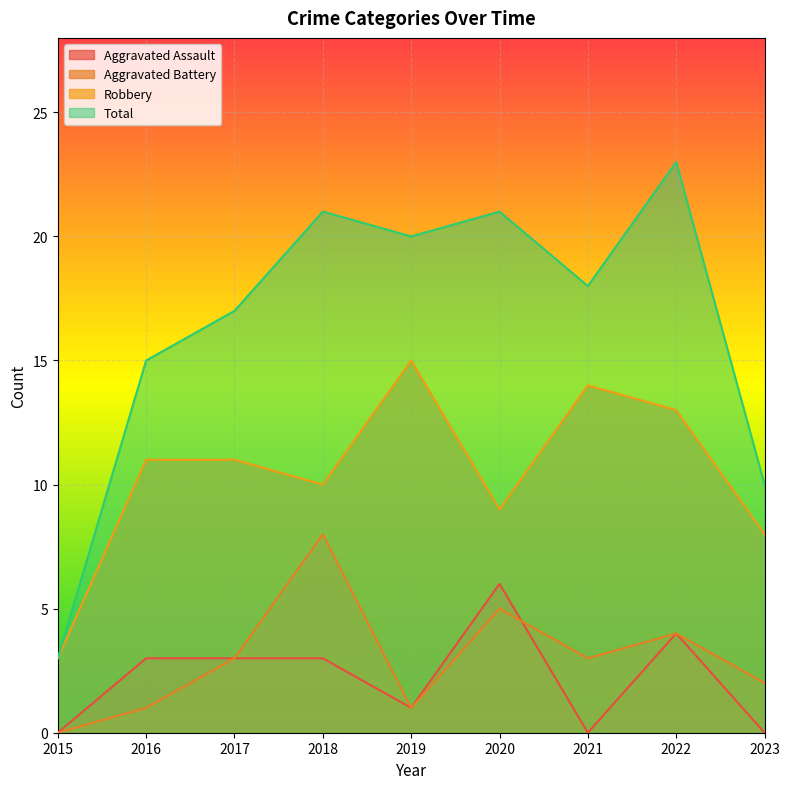

Where is Aggravated Assault nearest to the value 3?

2016